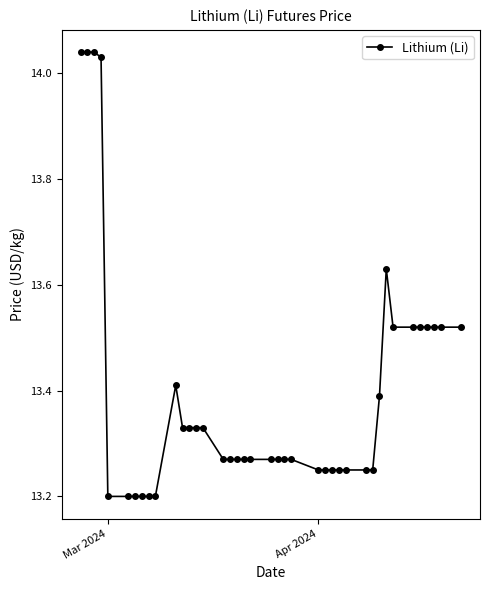

What is the difference between the maximum and minimum values?

0.8